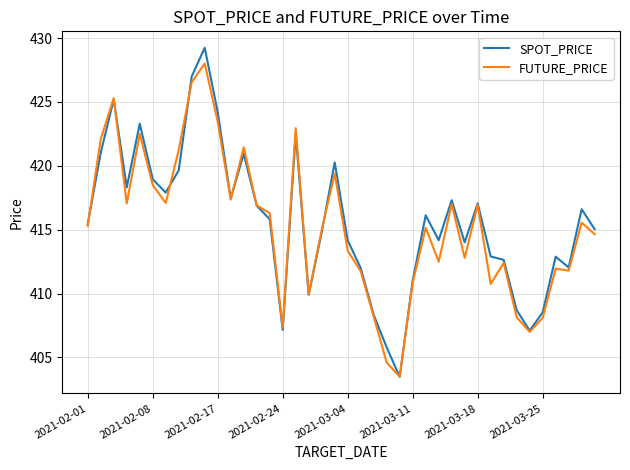

What is the smallest value displayed?

403.5